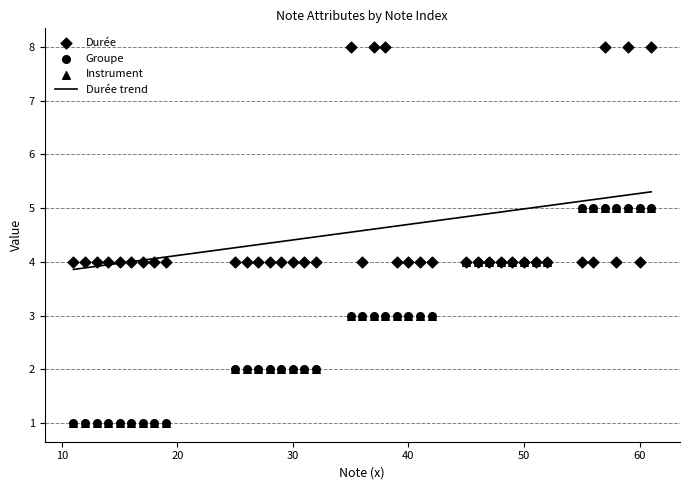

Is the value of Note at 55 greater than the value of Groupe at 59?

No